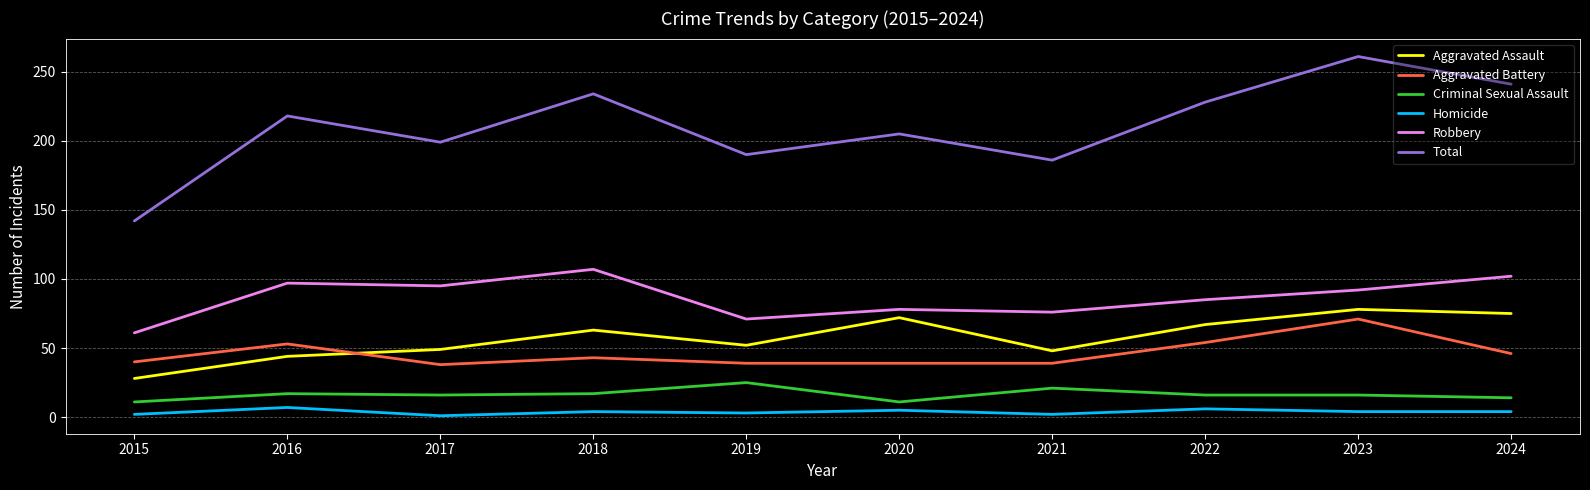

What is the sum of all Aggravated Battery values?

462